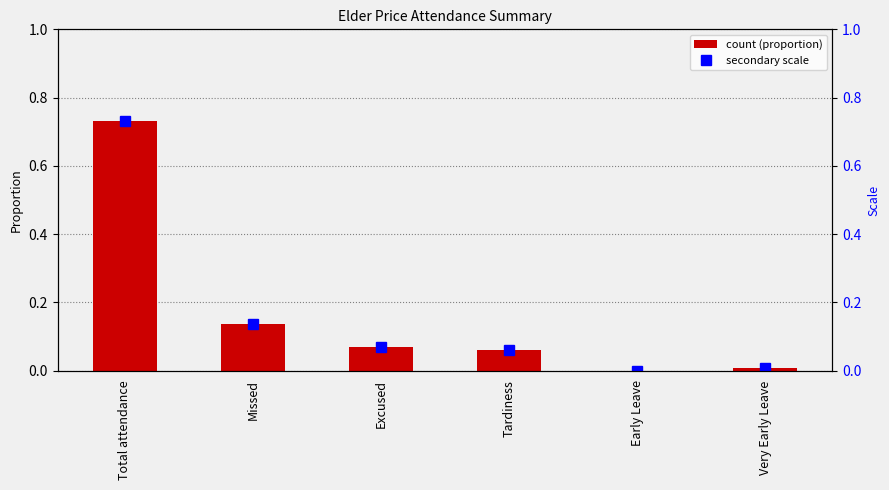

Reading left to right, transcribe all the data shown in this chart.

0.7	0.1	0.1	0.1	0.0	0.0